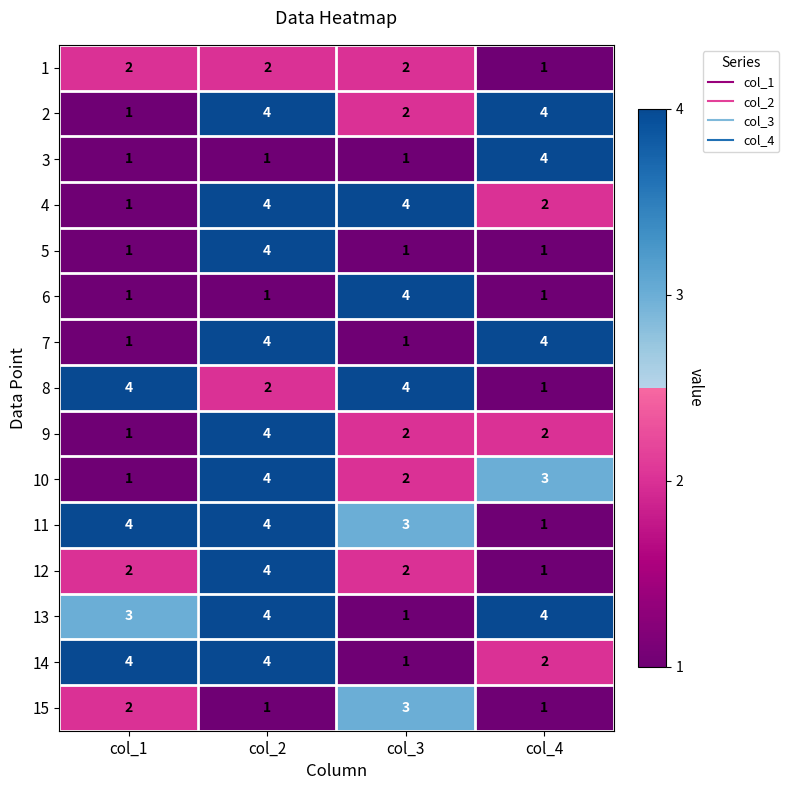

What is the approximate value of 7 at col_2?

4